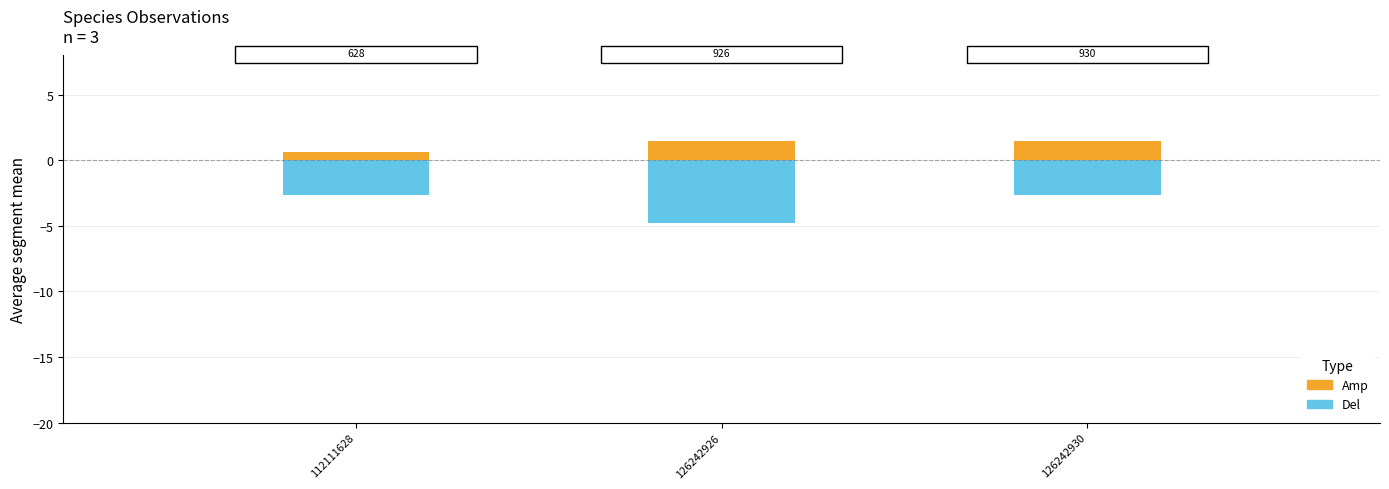

Rank the series at 112111628 from highest to lowest value.

Amp, Del